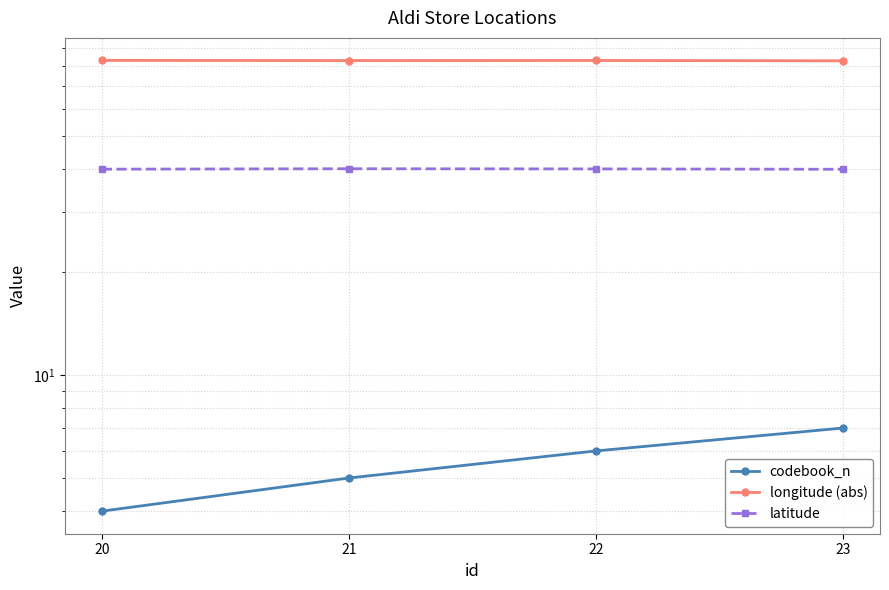

At which category does latitude reach its first local peak?

21